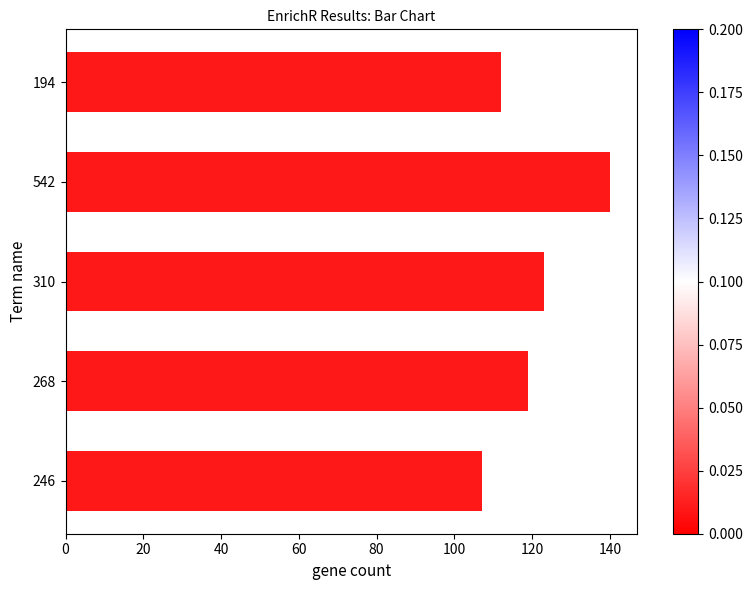

What is the approximate value at 268, to the nearest 5?

120